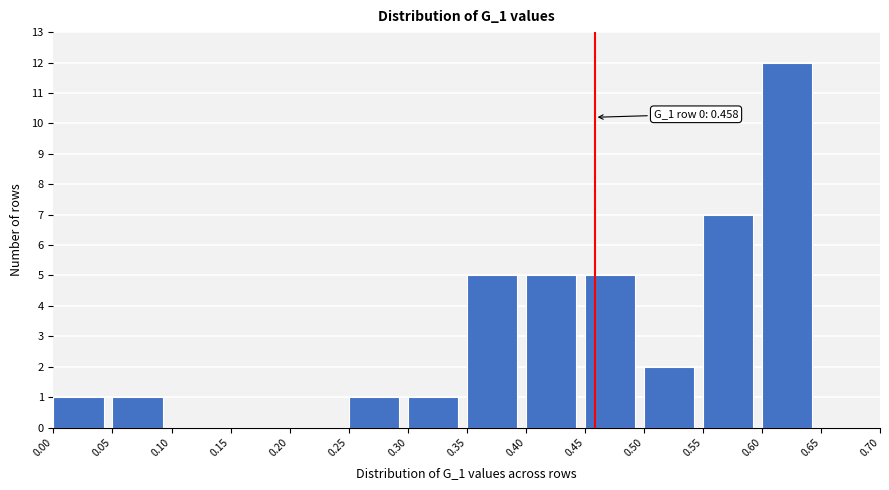

Over which range of the x-axis is the bar tallest?

0.60 to 0.65